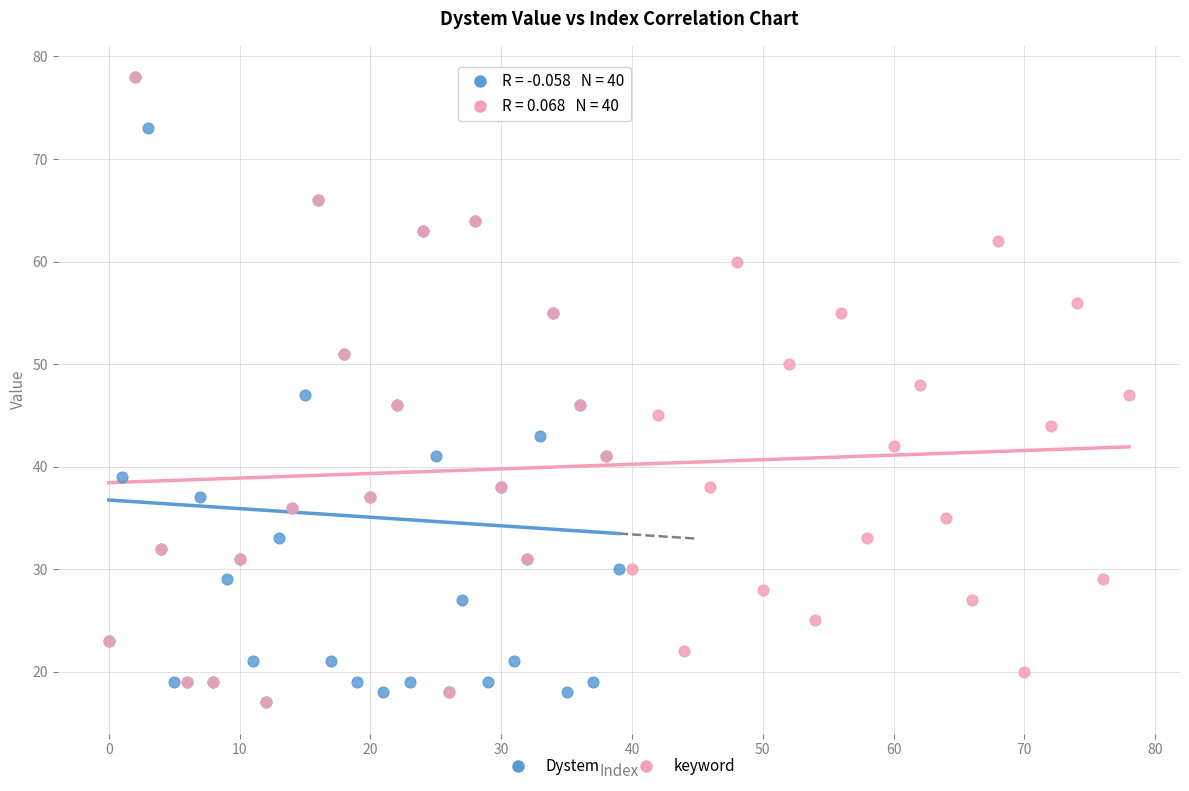

What are all the series names shown in the legend?

Dystem, keyword